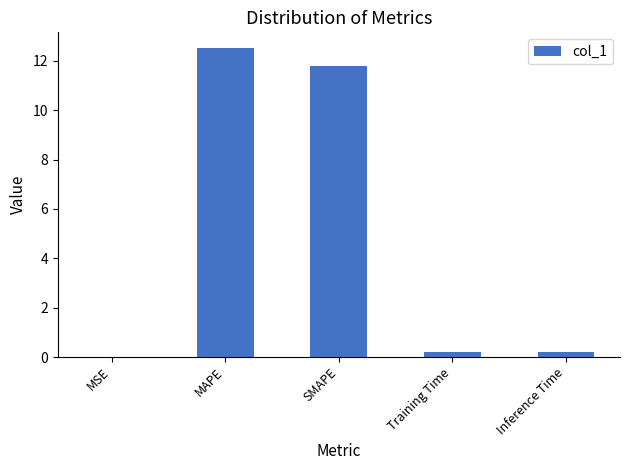

What is the average value?

4.9